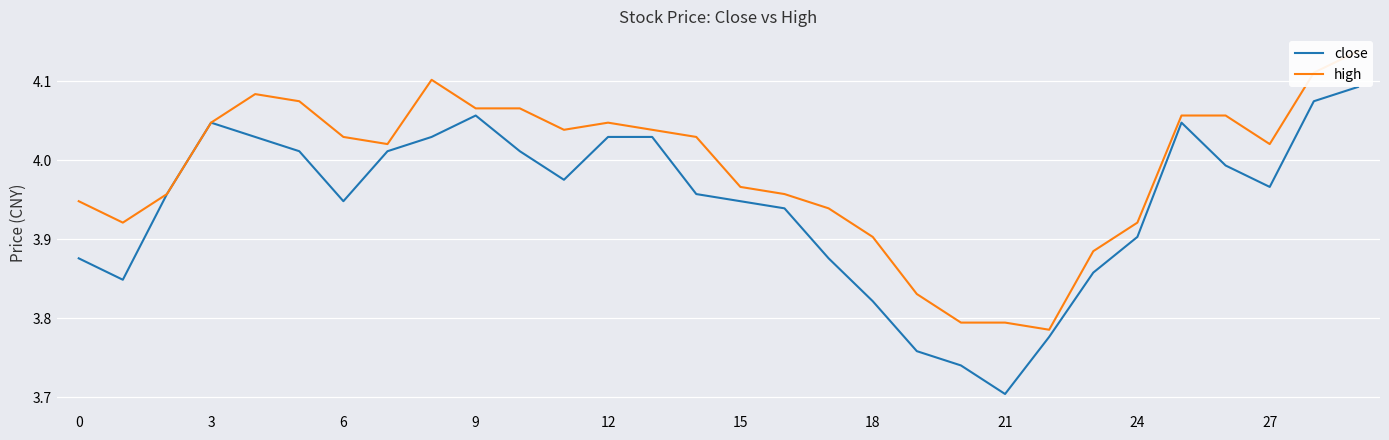

Is the value of close at 15 greater than the value of high at 21?

No